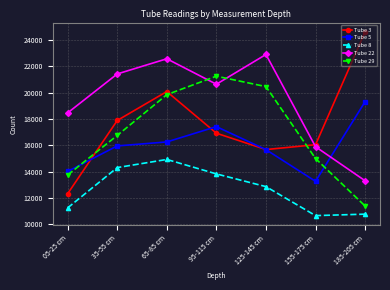

What is the difference between the highest and lowest values at 35-55 cm?

7120